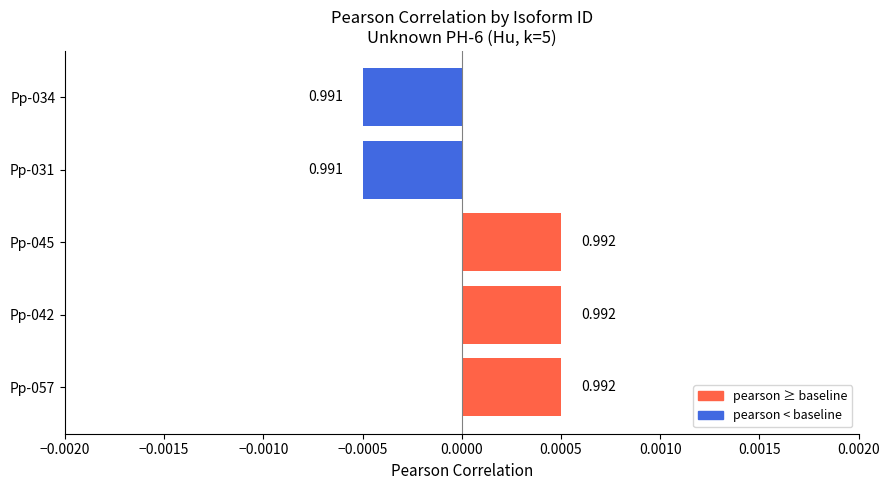

Are the bars grouped side by side (vs. stacked)?

No